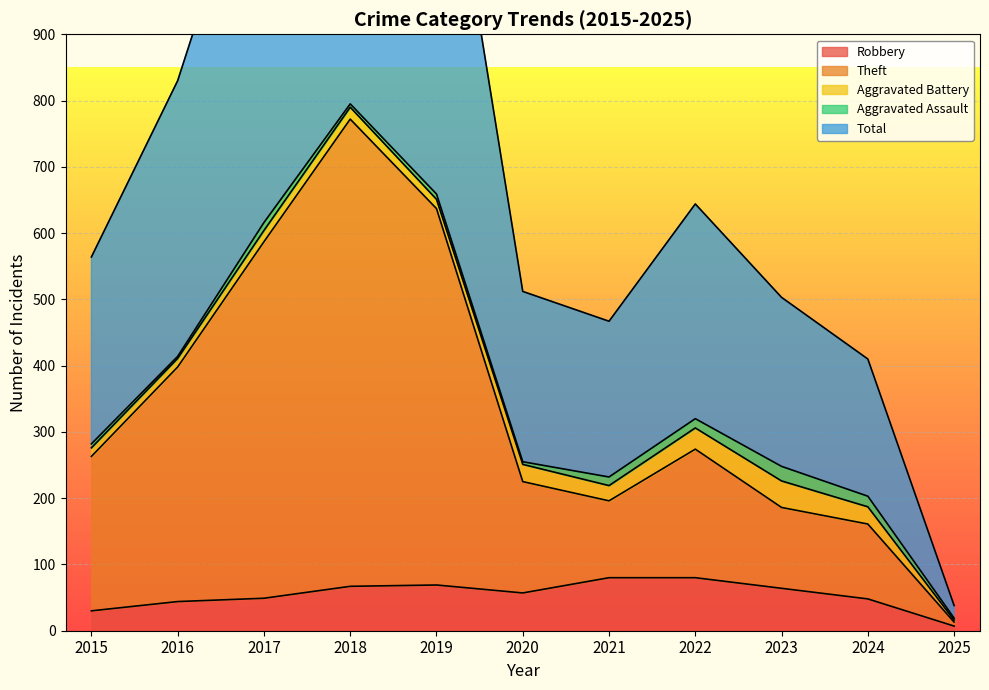

The Robbery series shows 86 at 2024. True or false?

False